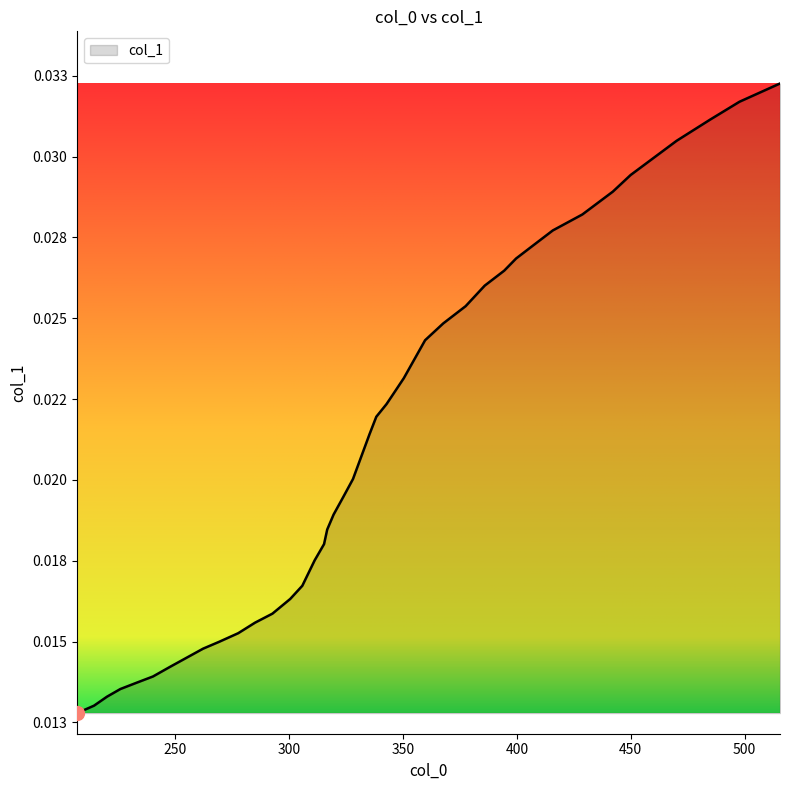

At which label is the value closest to 0?

206.84861963385268